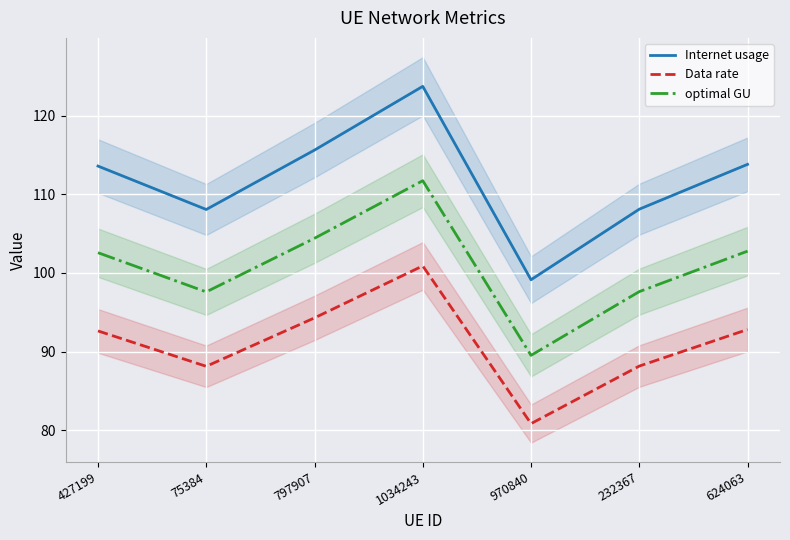

True or false: optimal GU and Internet usage cross at least once.

False